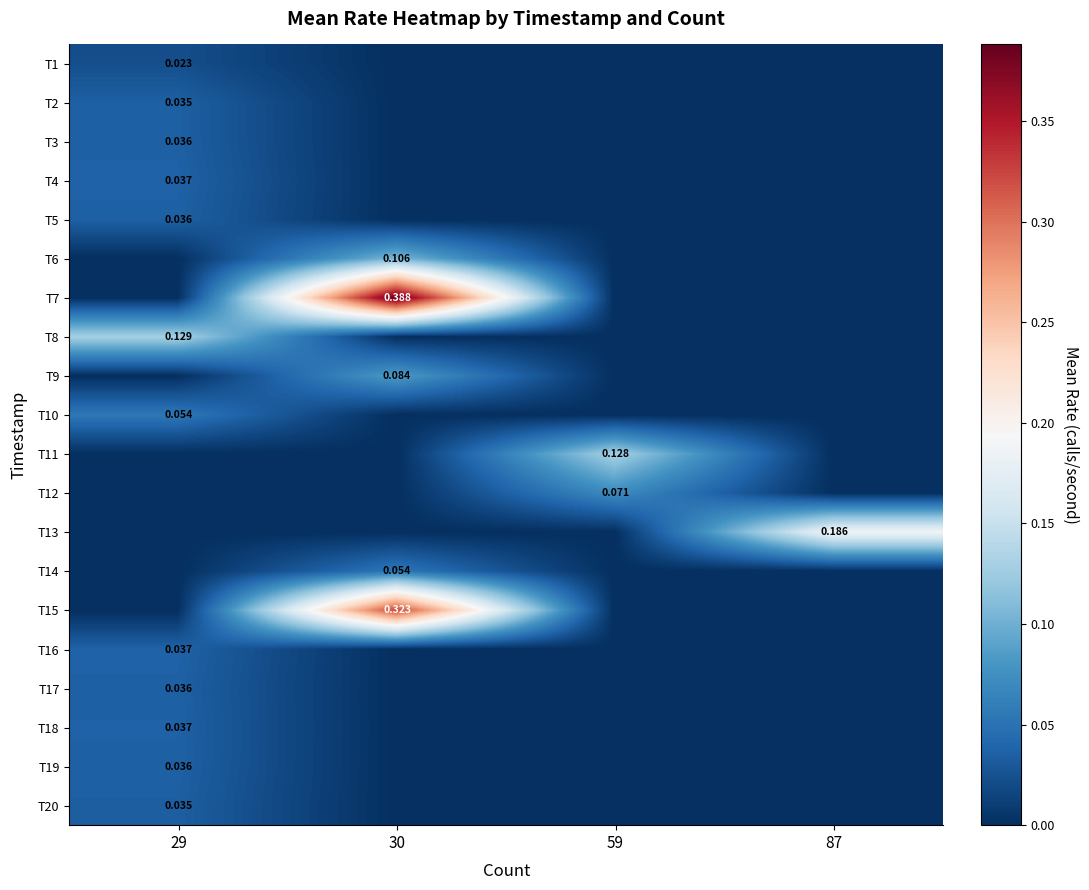

The T7 series shows 0.0 at 59. True or false?

True